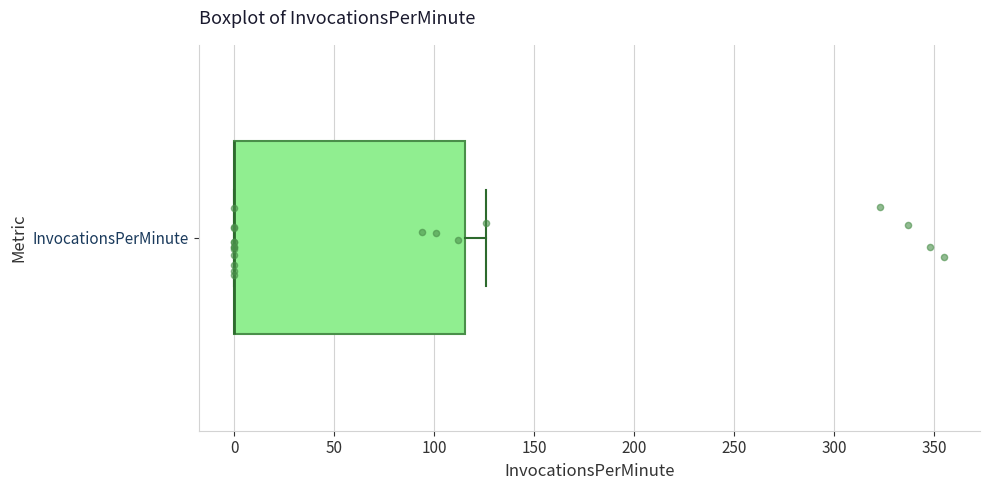

Read this box plot against the x-axis: the position of the median line, the range covered by the box, and the ends of both whiskers. The values are not printed on the chart, so give them approximately, as read against the axis.

median 0 (drawn on the box's left edge), box 0 to 115, whiskers 0 to 125